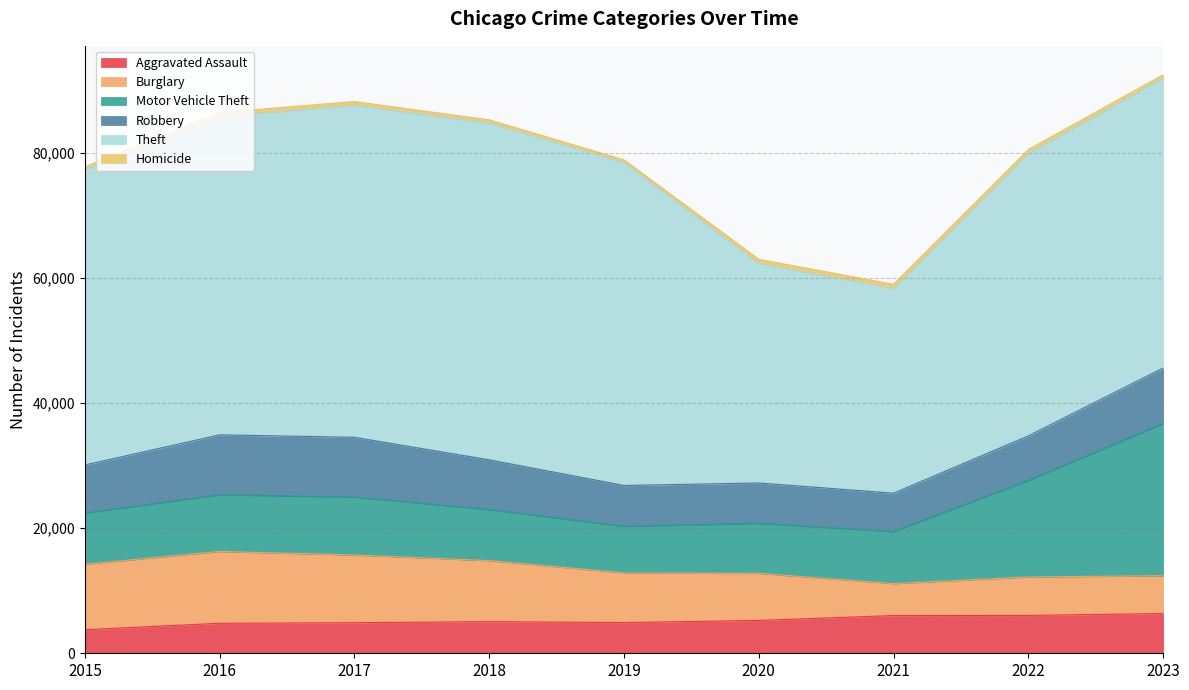

True or false: Homicide has more than 1 points higher than both neighbors.

True